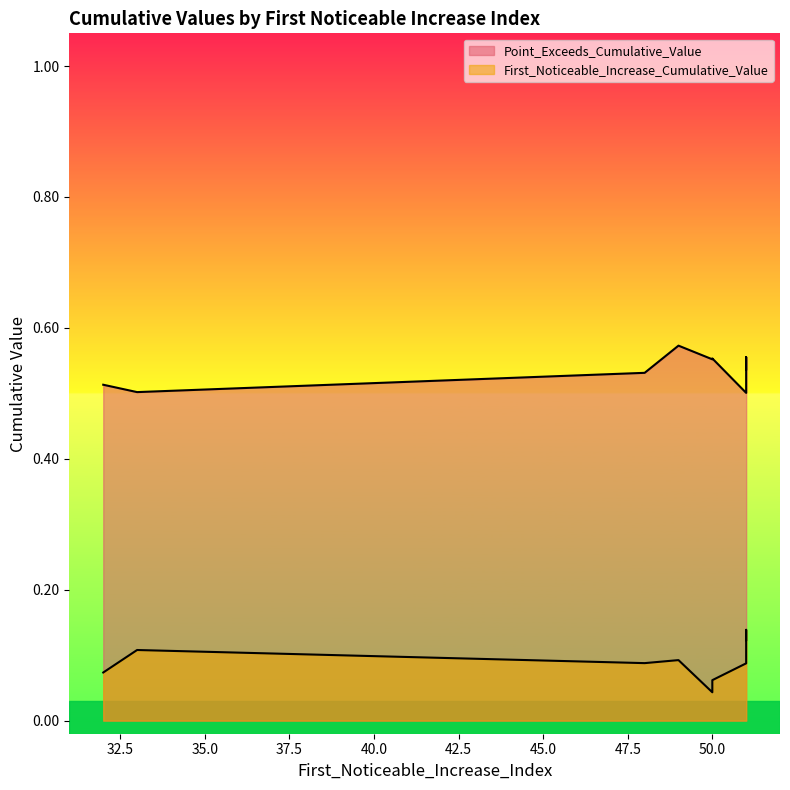

Rank the series at 51 from highest to lowest value.

Point_Exceeds_Cumulative_Value, First_Noticeable_Increase_Cumulative_Value